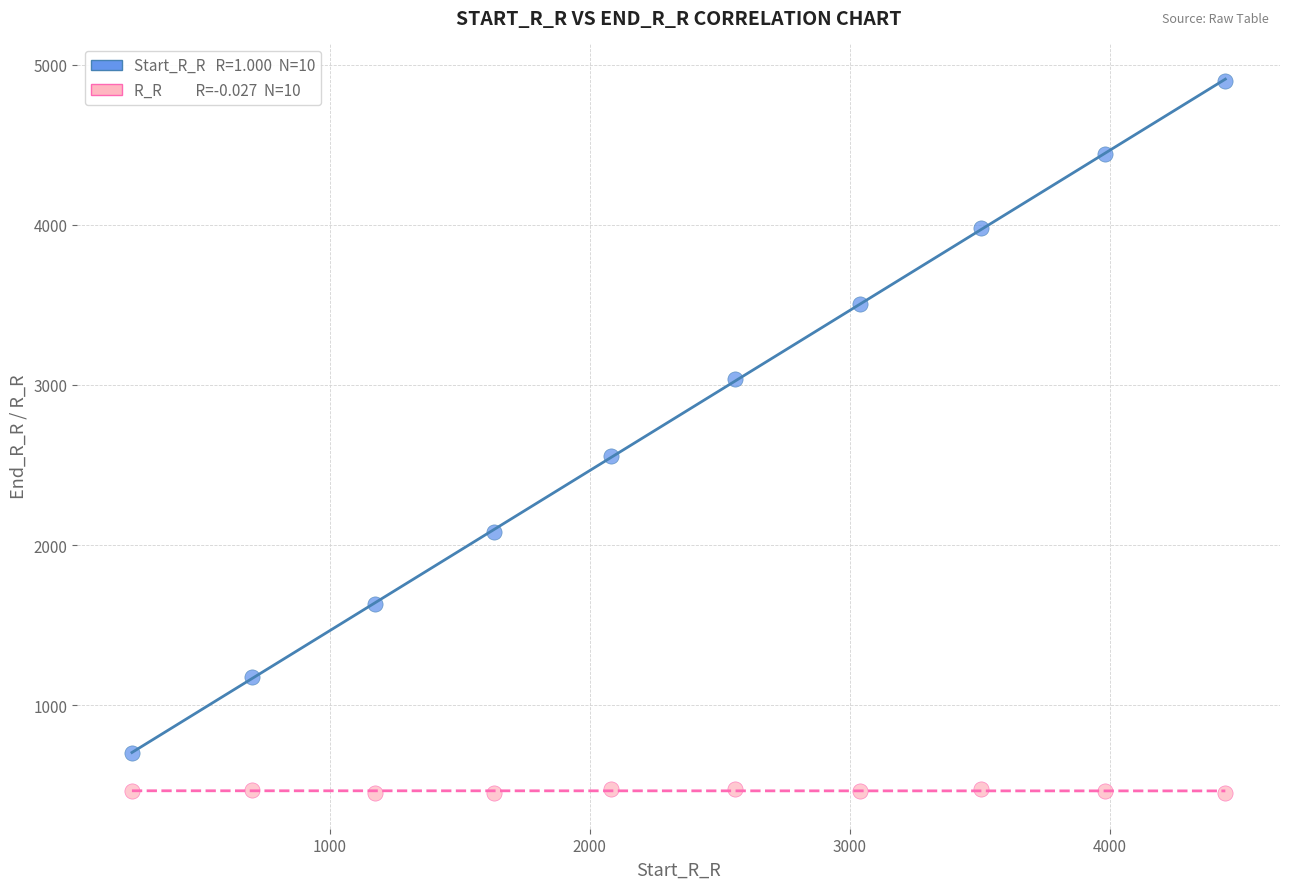

Across all data points, what is the range of X values (max minus min)?

4205